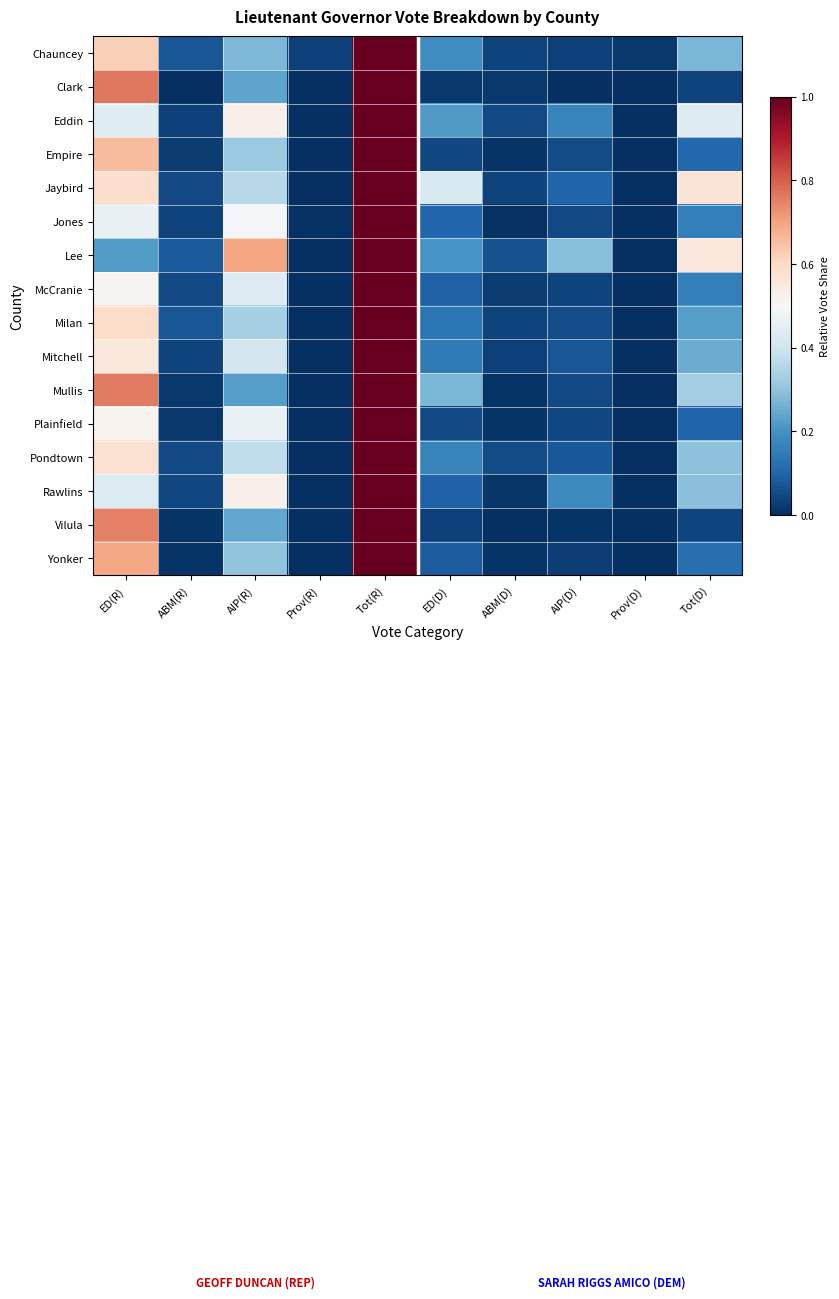

Reading left to right, what are all the values shown in this chart?

Chauncey: ED(R)=0.6	ABM(R)=0.1	AIP(R)=0.3	Prov(R)=0.0	Tot(R)=1.0	ED(D)=0.2	ABM(D)=0.0	AIP(D)=0.0	Prov(D)=0.0	Tot(D)=0.3
Clark: ED(R)=0.8	ABM(R)=0.0	AIP(R)=0.2	Prov(R)=0.0	Tot(R)=1.0	ED(D)=0.0	ABM(D)=0.0	AIP(D)=0.0	Prov(D)=0.0	Tot(D)=0.0
Eddin: ED(R)=0.4	ABM(R)=0.0	AIP(R)=0.5	Prov(R)=0.0	Tot(R)=1.0	ED(D)=0.2	ABM(D)=0.0	AIP(D)=0.2	Prov(D)=0.0	Tot(D)=0.4
Empire: ED(R)=0.7	ABM(R)=0.0	AIP(R)=0.3	Prov(R)=0.0	Tot(R)=1.0	ED(D)=0.0	ABM(D)=0.0	AIP(D)=0.1	Prov(D)=0.0	Tot(D)=0.1
Jaybird: ED(R)=0.6	ABM(R)=0.1	AIP(R)=0.4	Prov(R)=0.0	Tot(R)=1.0	ED(D)=0.4	ABM(D)=0.0	AIP(D)=0.1	Prov(D)=0.0	Tot(D)=0.6
Jones: ED(R)=0.5	ABM(R)=0.0	AIP(R)=0.5	Prov(R)=0.0	Tot(R)=1.0	ED(D)=0.1	ABM(D)=0.0	AIP(D)=0.1	Prov(D)=0.0	Tot(D)=0.2
Lee: ED(R)=0.2	ABM(R)=0.1	AIP(R)=0.7	Prov(R)=0.0	Tot(R)=1.0	ED(D)=0.2	ABM(D)=0.1	AIP(D)=0.3	Prov(D)=0.0	Tot(D)=0.6
McCranie: ED(R)=0.5	ABM(R)=0.0	AIP(R)=0.4	Prov(R)=0.0	Tot(R)=1.0	ED(D)=0.1	ABM(D)=0.0	AIP(D)=0.0	Prov(D)=0.0	Tot(D)=0.2
Milan: ED(R)=0.6	ABM(R)=0.1	AIP(R)=0.3	Prov(R)=0.0	Tot(R)=1.0	ED(D)=0.1	ABM(D)=0.0	AIP(D)=0.1	Prov(D)=0.0	Tot(D)=0.2
Mitchell: ED(R)=0.6	ABM(R)=0.0	AIP(R)=0.4	Prov(R)=0.0	Tot(R)=1.0	ED(D)=0.1	ABM(D)=0.0	AIP(D)=0.1	Prov(D)=0.0	Tot(D)=0.2
Mullis: ED(R)=0.8	ABM(R)=0.0	AIP(R)=0.2	Prov(R)=0.0	Tot(R)=1.0	ED(D)=0.3	ABM(D)=0.0	AIP(D)=0.0	Prov(D)=0.0	Tot(D)=0.3
Plainfield: ED(R)=0.5	ABM(R)=0.0	AIP(R)=0.5	Prov(R)=0.0	Tot(R)=1.0	ED(D)=0.0	ABM(D)=0.0	AIP(D)=0.0	Prov(D)=0.0	Tot(D)=0.1
Pondtown: ED(R)=0.6	ABM(R)=0.1	AIP(R)=0.4	Prov(R)=0.0	Tot(R)=1.0	ED(D)=0.2	ABM(D)=0.1	AIP(D)=0.1	Prov(D)=0.0	Tot(D)=0.3
Rawlins: ED(R)=0.4	ABM(R)=0.0	AIP(R)=0.5	Prov(R)=0.0	Tot(R)=1.0	ED(D)=0.1	ABM(D)=0.0	AIP(D)=0.2	Prov(D)=0.0	Tot(D)=0.3
Vilula: ED(R)=0.8	ABM(R)=0.0	AIP(R)=0.2	Prov(R)=0.0	Tot(R)=1.0	ED(D)=0.0	ABM(D)=0.0	AIP(D)=0.0	Prov(D)=0.0	Tot(D)=0.0
Yonker: ED(R)=0.7	ABM(R)=0.0	AIP(R)=0.3	Prov(R)=0.0	Tot(R)=1.0	ED(D)=0.1	ABM(D)=0.0	AIP(D)=0.0	Prov(D)=0.0	Tot(D)=0.1